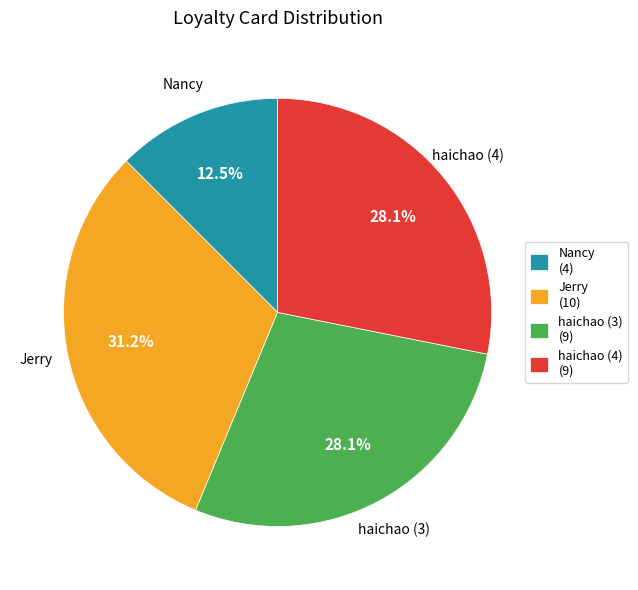

What percentage is NOT represented by Nancy?

87.5%